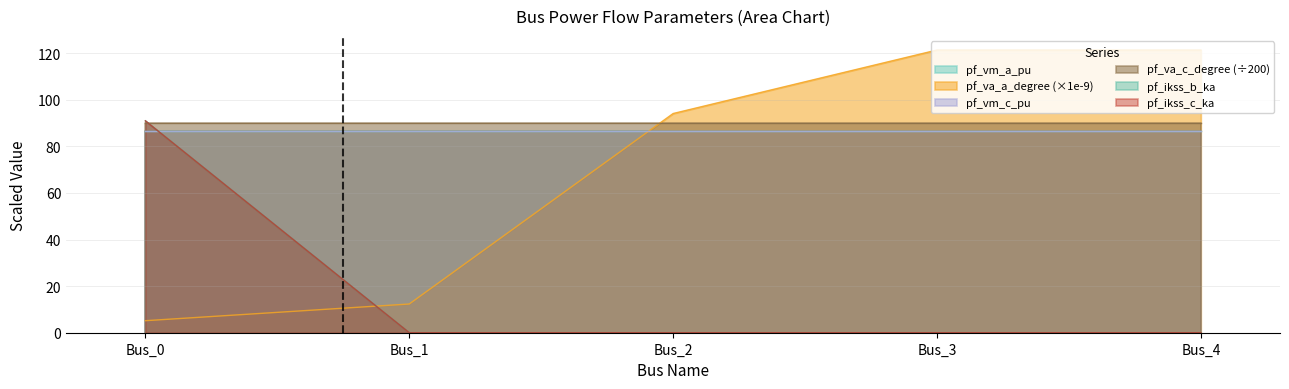

What is the greatest value displayed?

121.3